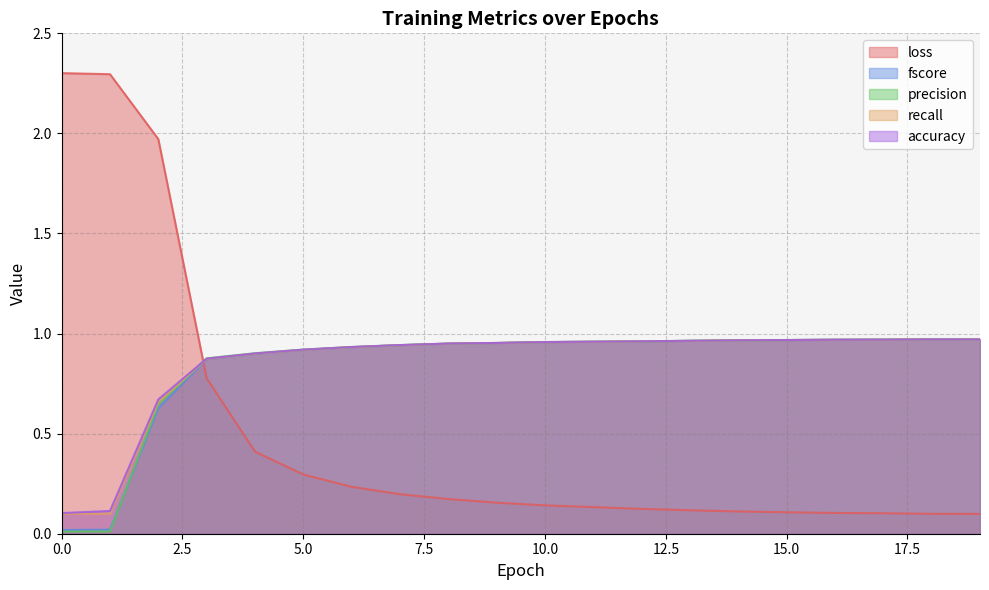

What is the approximate value of precision at 18?

1.0